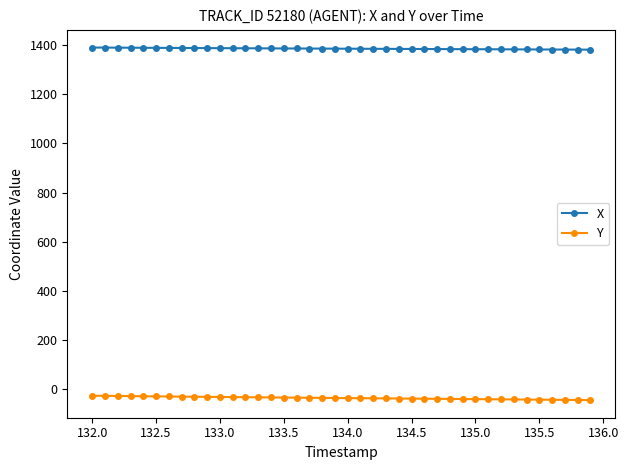

At how many categories does at least one series exceed 1136?

40